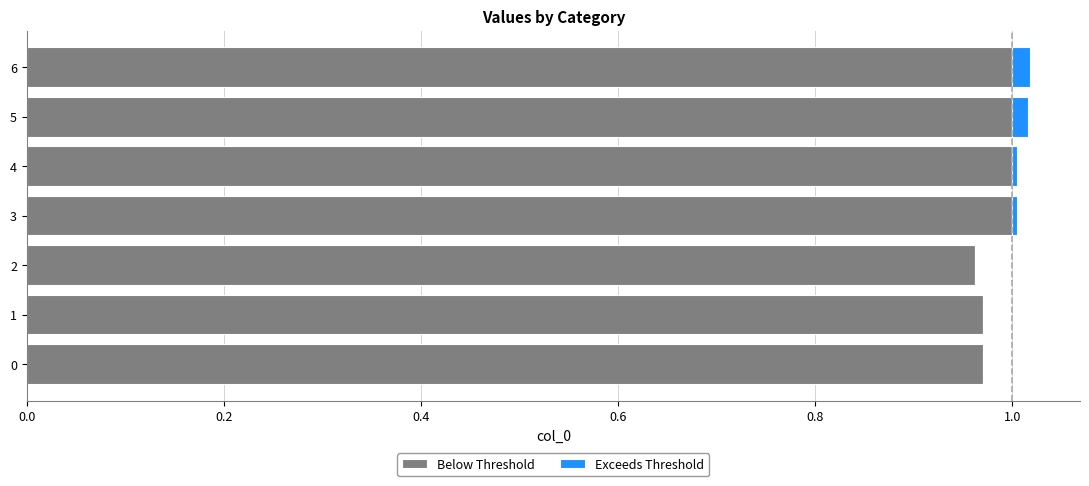

What are all the series names shown in the legend?

Below Threshold, Exceeds Threshold